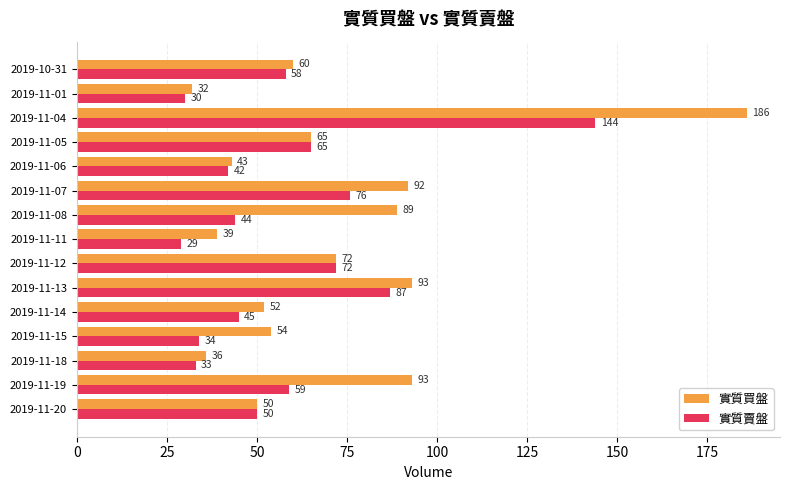

Rank the series at 2019-11-19 from highest to lowest value.

實質買盤, 實質賣盤